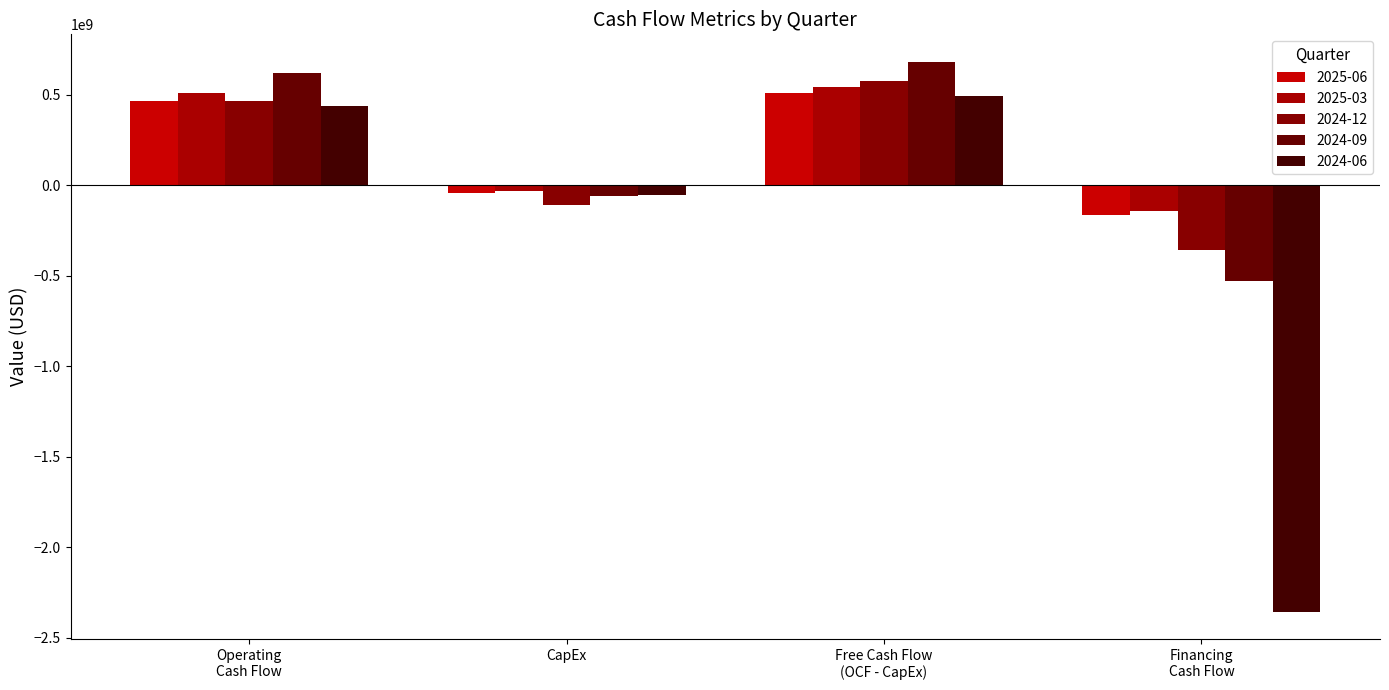

How many data points does each series have?

4